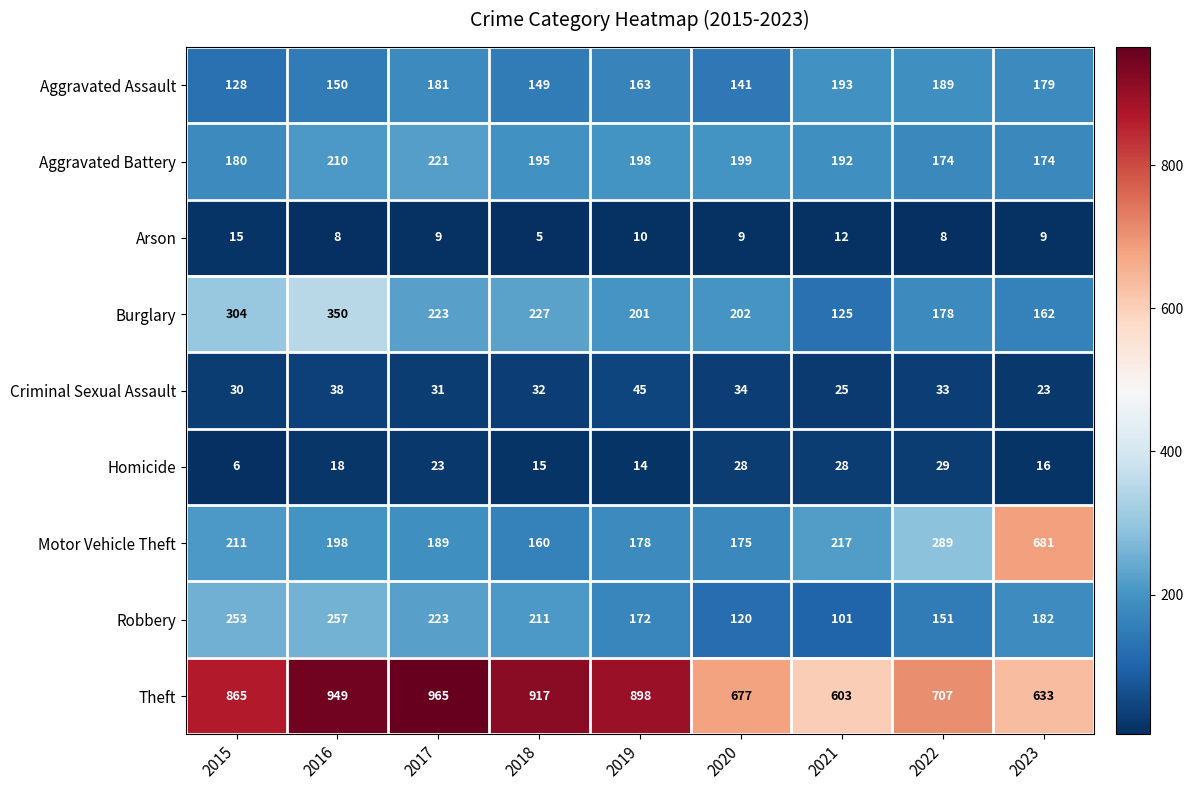

What is the sum of the Theft values at 2021 and 2015?

1468